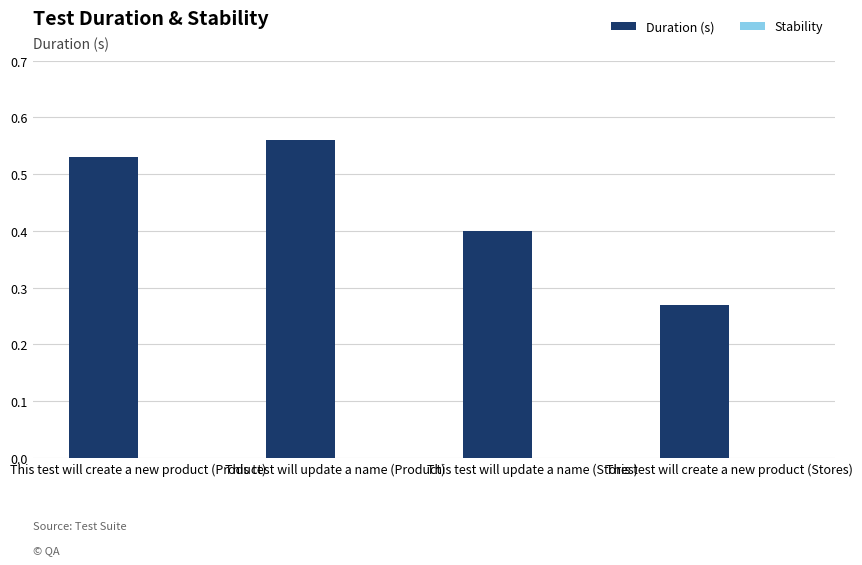

The chart shows a value of 0.1 at This test will update a name (Stores). True or false?

False